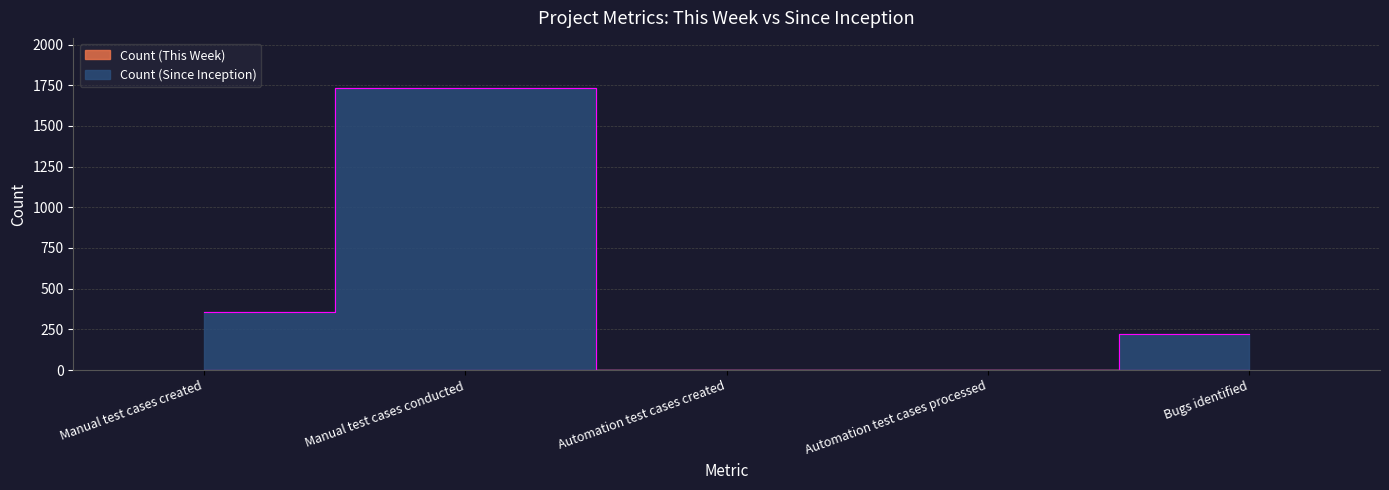

Reading left to right, extract all data points from this chart.

Manual test cases created=354	Manual test cases conducted=1731	Automation test cases created=0	Automation test cases processed=0	Bugs identified=223